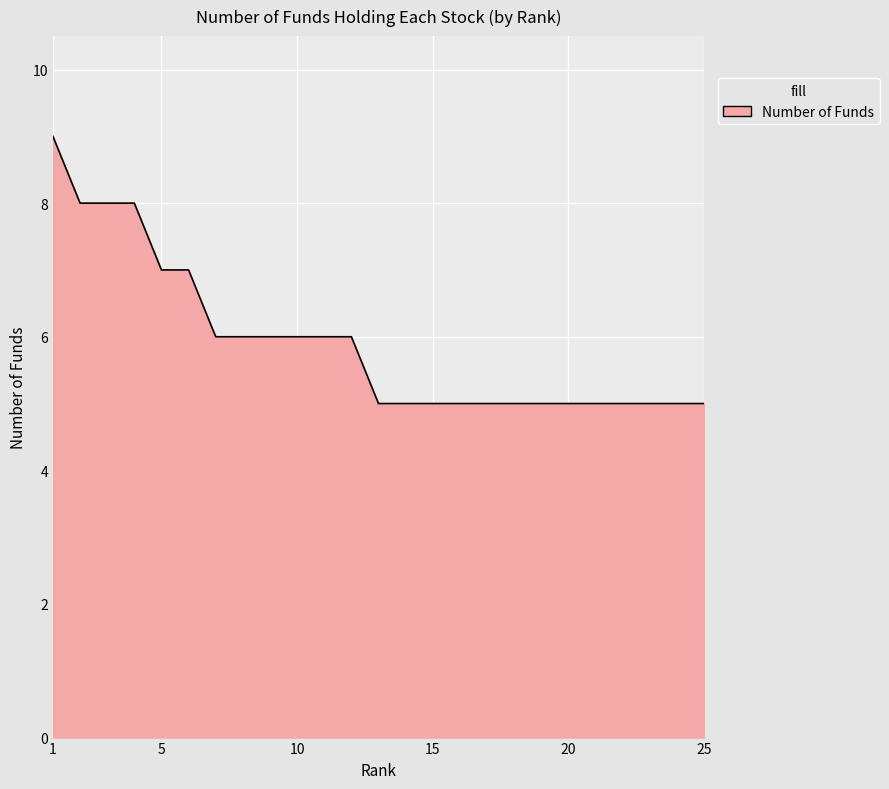

What is the minimum value shown in the chart?

5